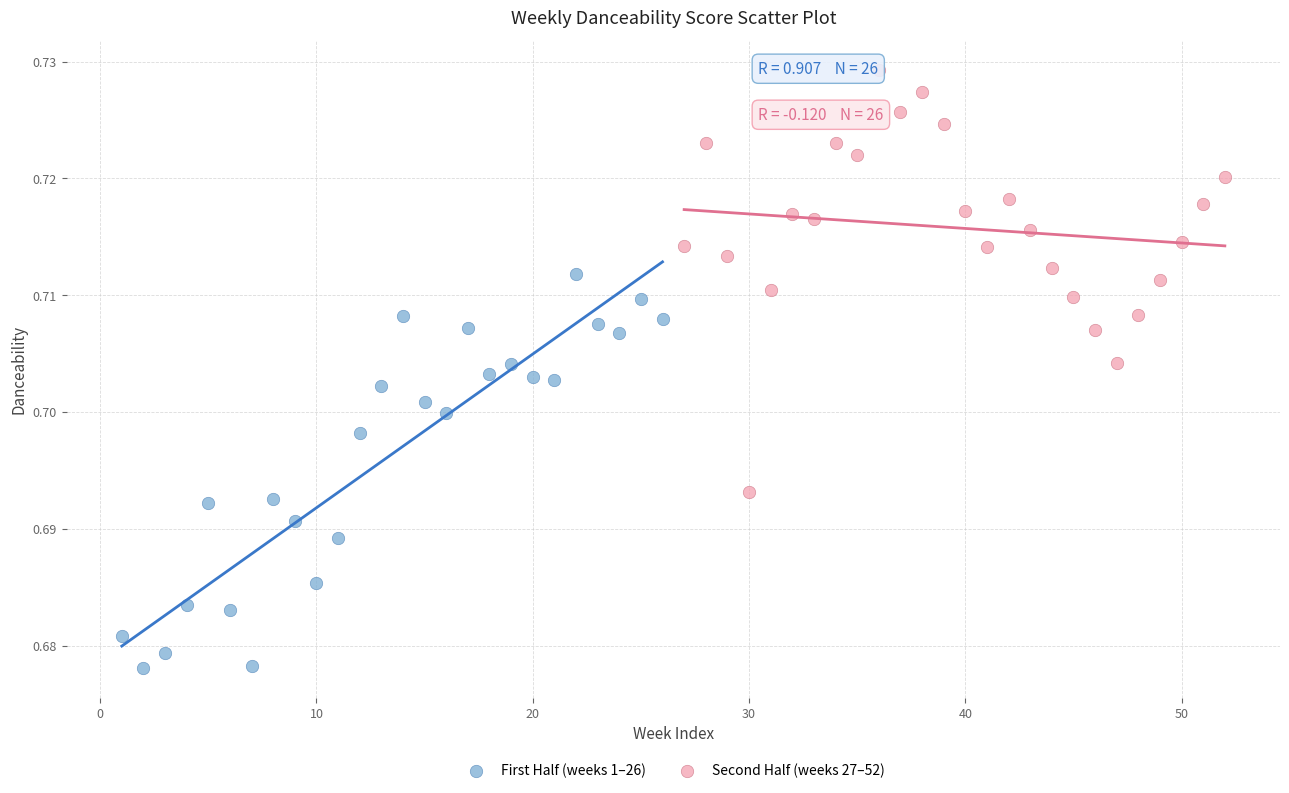

Which series reaches the minimum Y coordinate?

First Half (weeks 1–26)